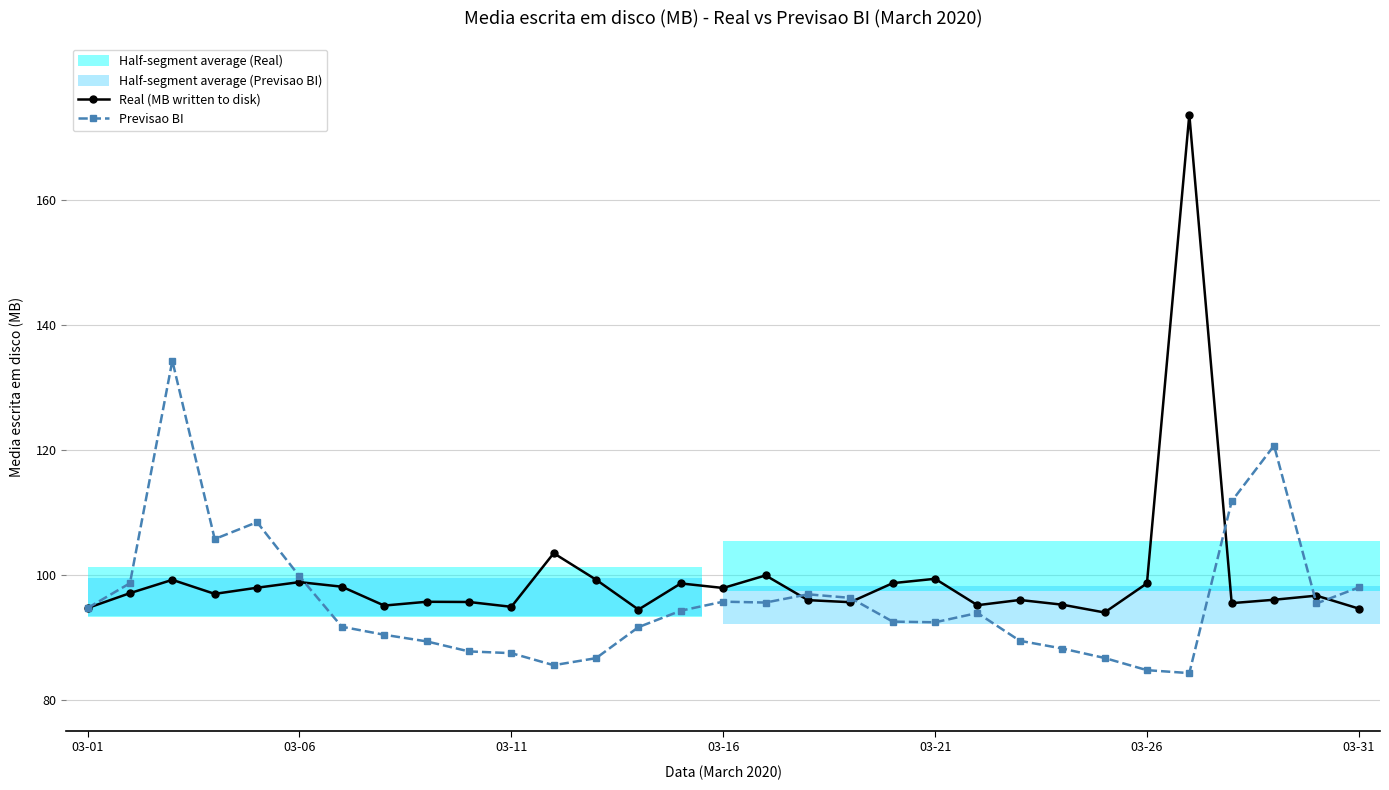

What is the difference between the maximum and minimum values in the Real (MB written to disk) series?

79.7